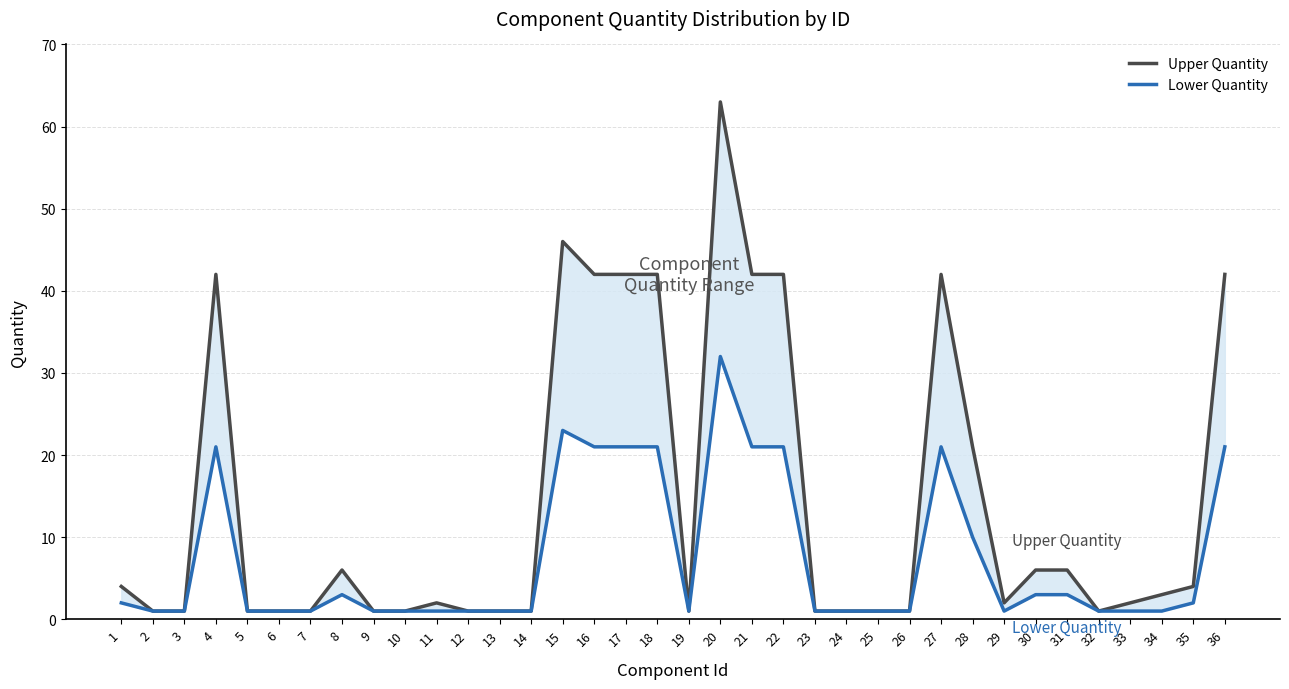

True or false: Upper Quantity has more than 0 points higher than both neighbors.

True